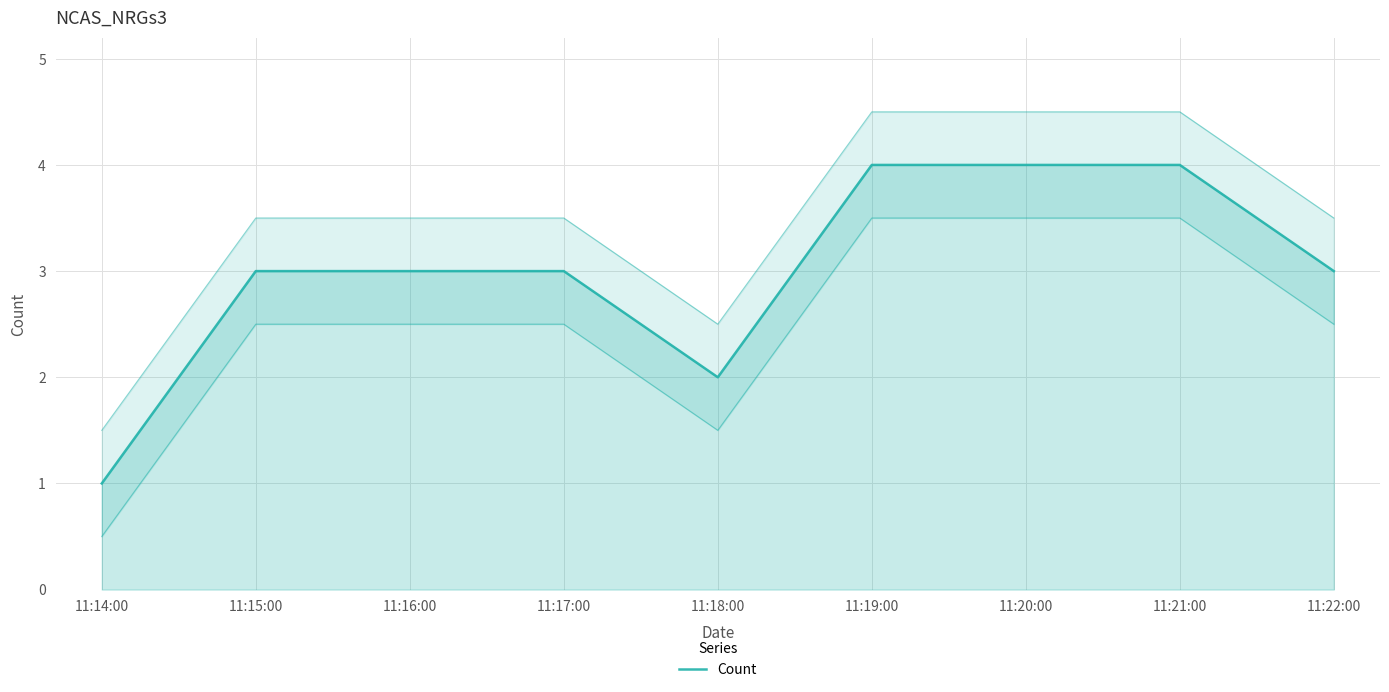

Rank the categories by value from highest to lowest.

11:19:00, 11:20:00, 11:21:00, 11:15:00, 11:16:00, 11:17:00, 11:22:00, 11:18:00, 11:14:00